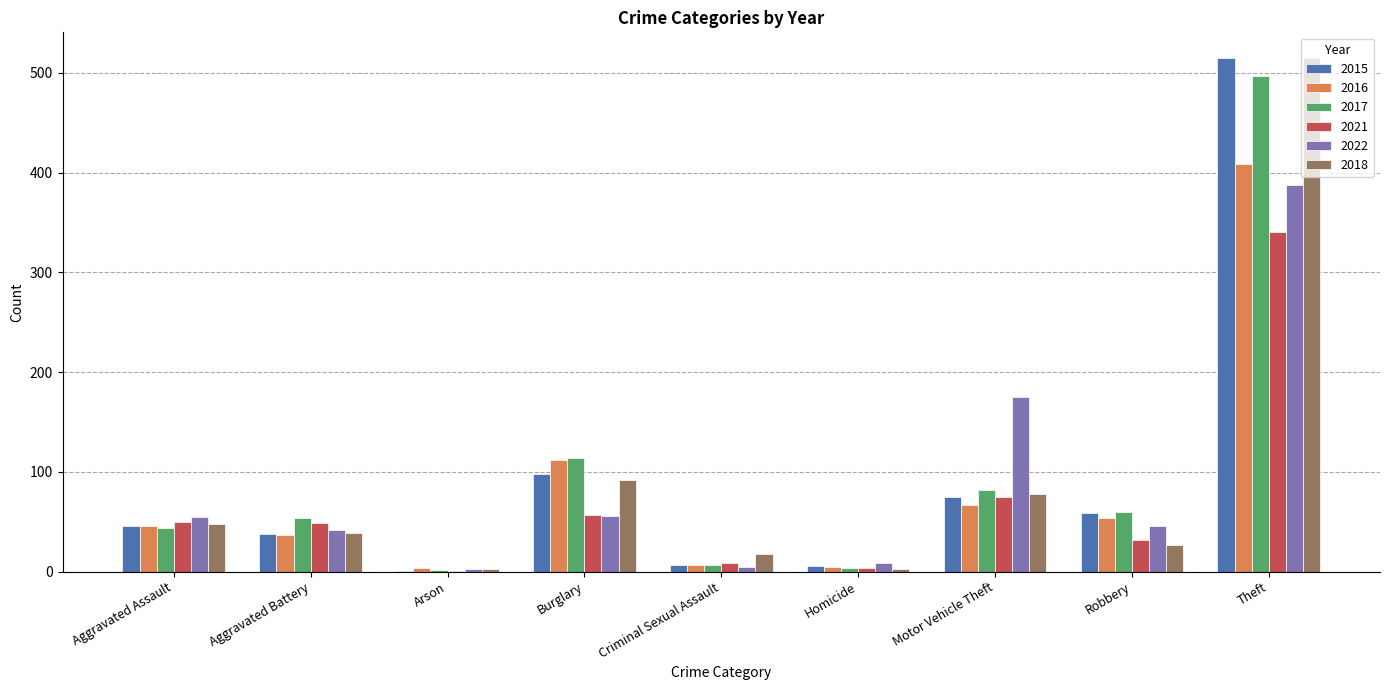

Is the value of 2015 at Robbery greater than the value of 2021 at Homicide?

Yes